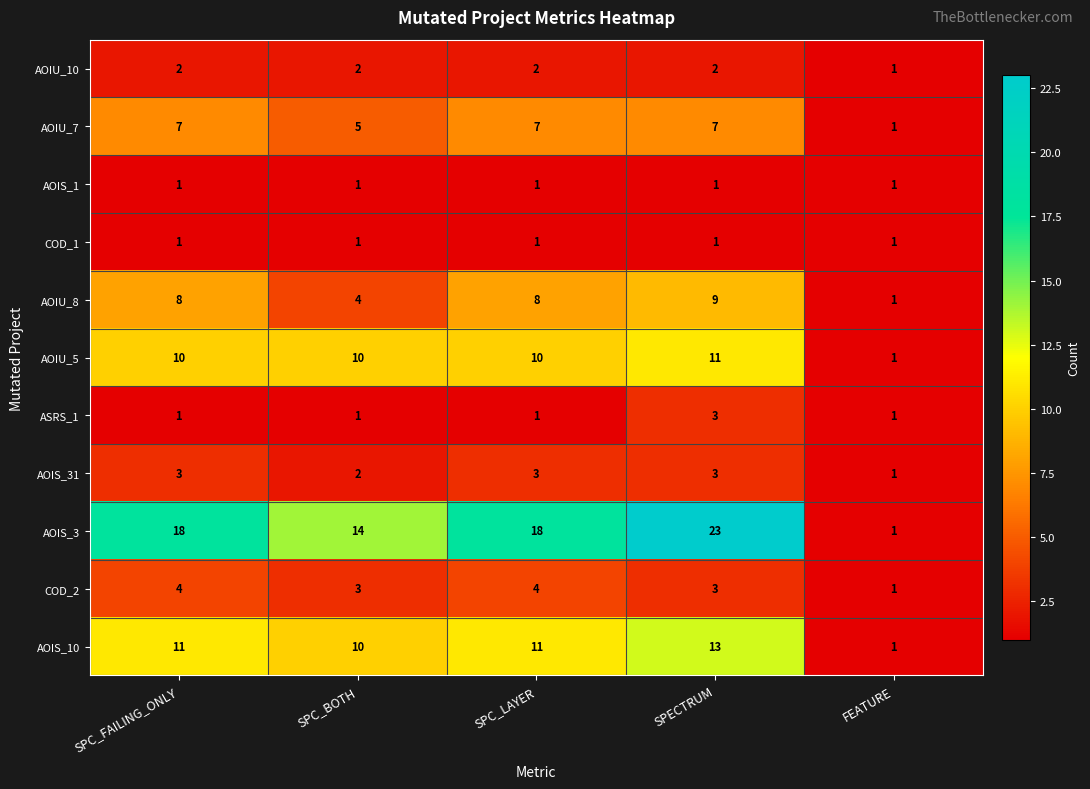

The value of COD_1 at SPC_LAYER is 1. True or false?

True